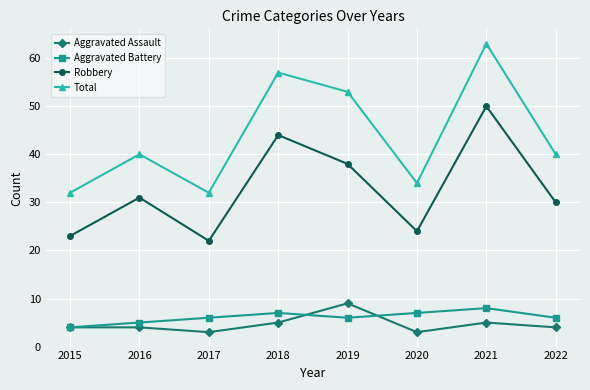

True or false: Robbery and Total intersect in this chart.

False